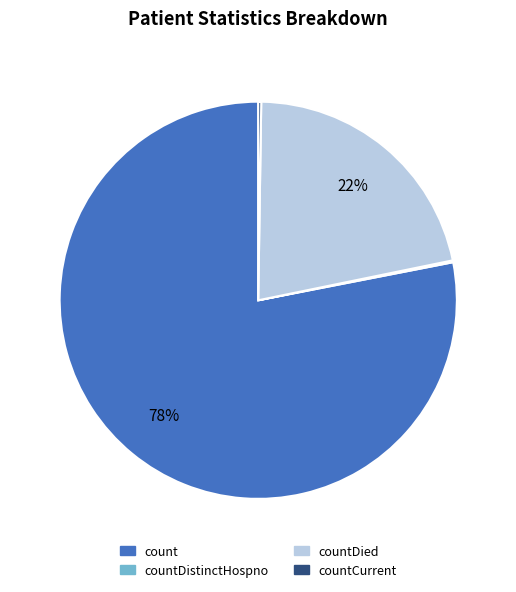

Which slice is the largest?

count